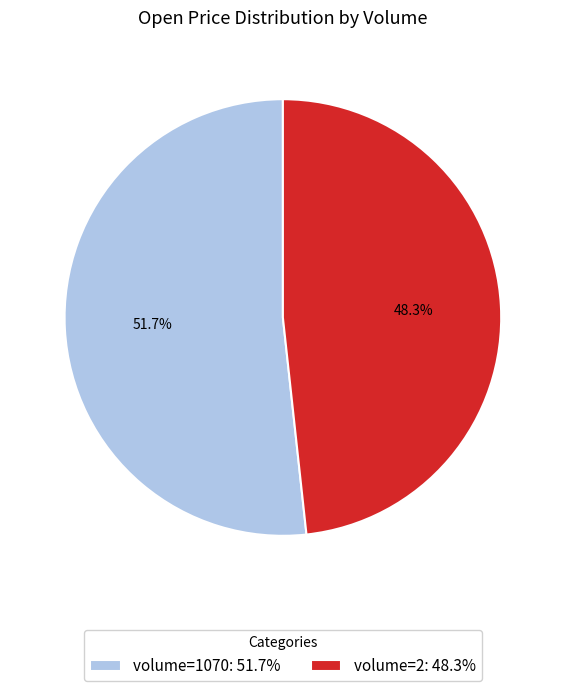

Does volume=1070: 51.7% represent more than half of the total?

Yes